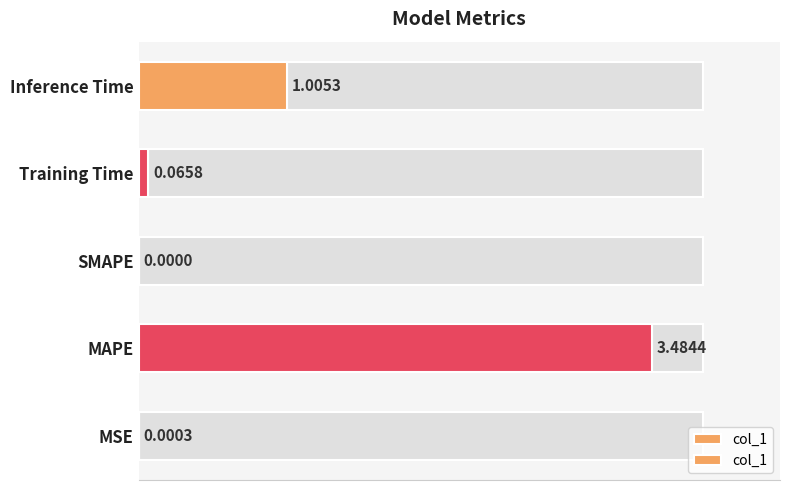

Does the chart contain any negative values?

No